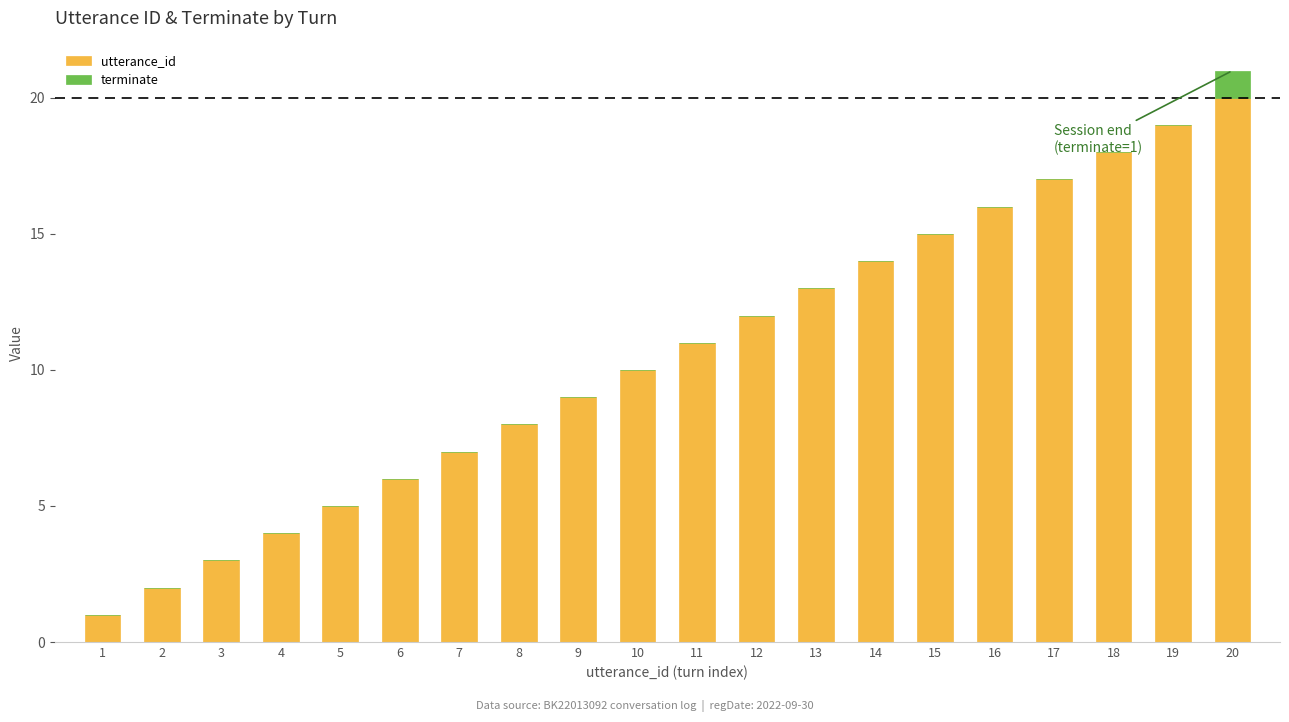

What is the maximum value for utterance_id?

20